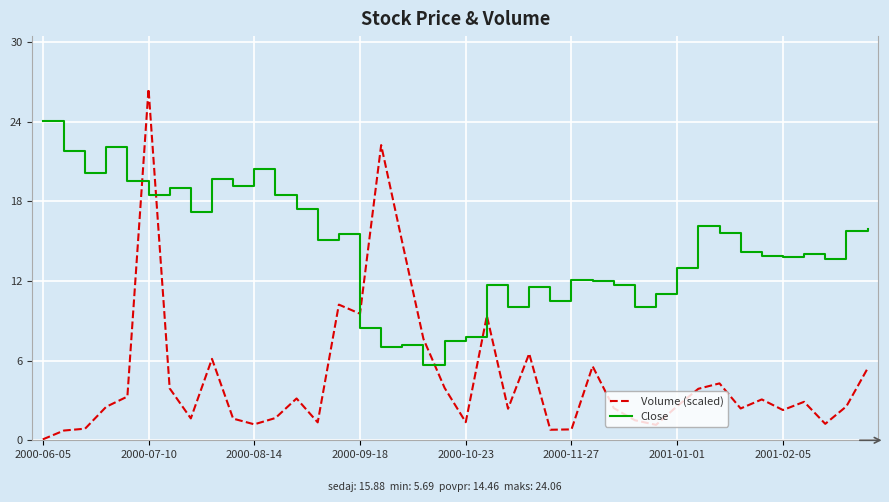

How many values in the Volume (scaled) series are below 2?

14